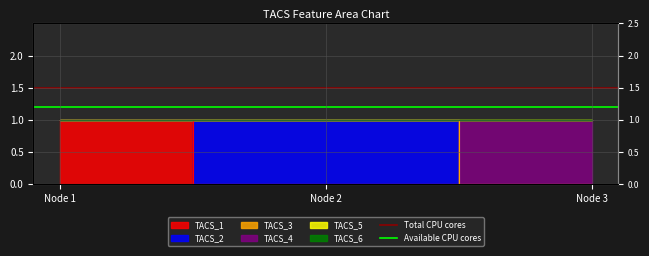

At which category is the sum across all series the highest?

Node 1